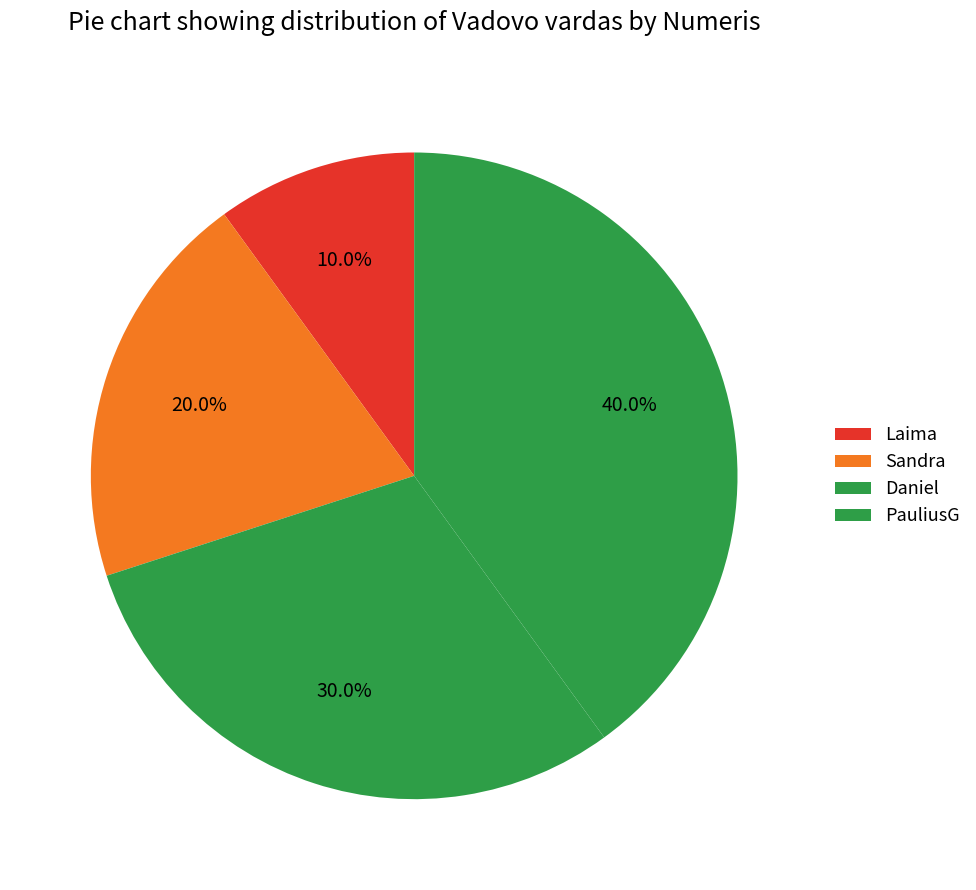

How many segments does this pie chart have?

4